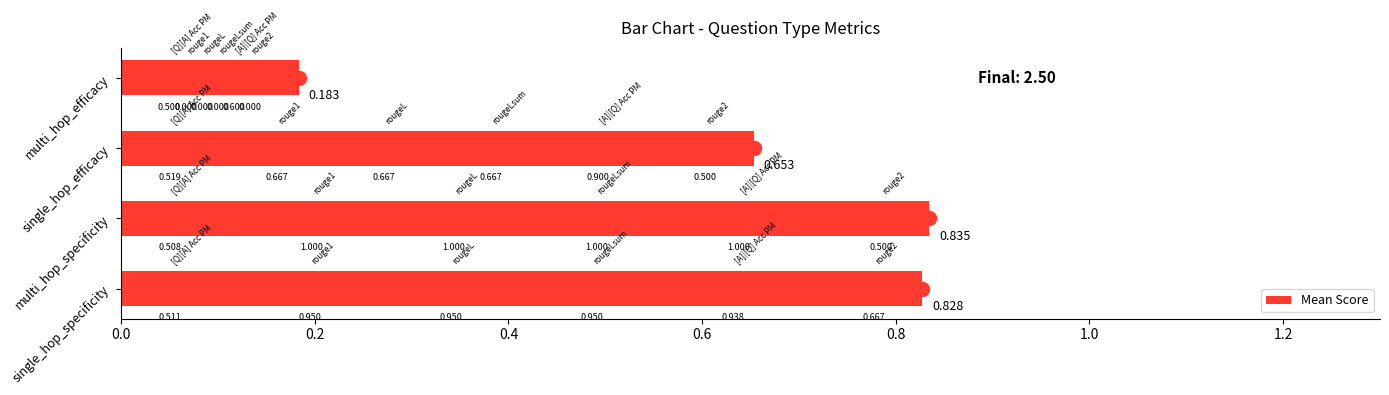

Are the bars horizontal?

Yes